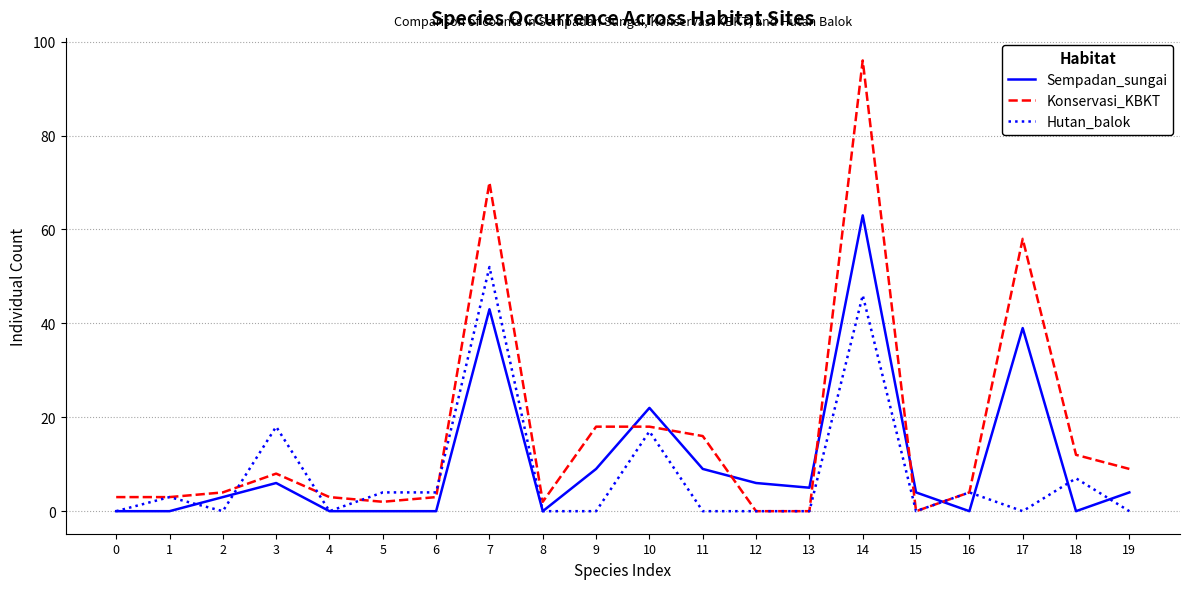

Is the value of Sempadan_sungai at 15 greater than the value of Konservasi_KBKT at 19?

No